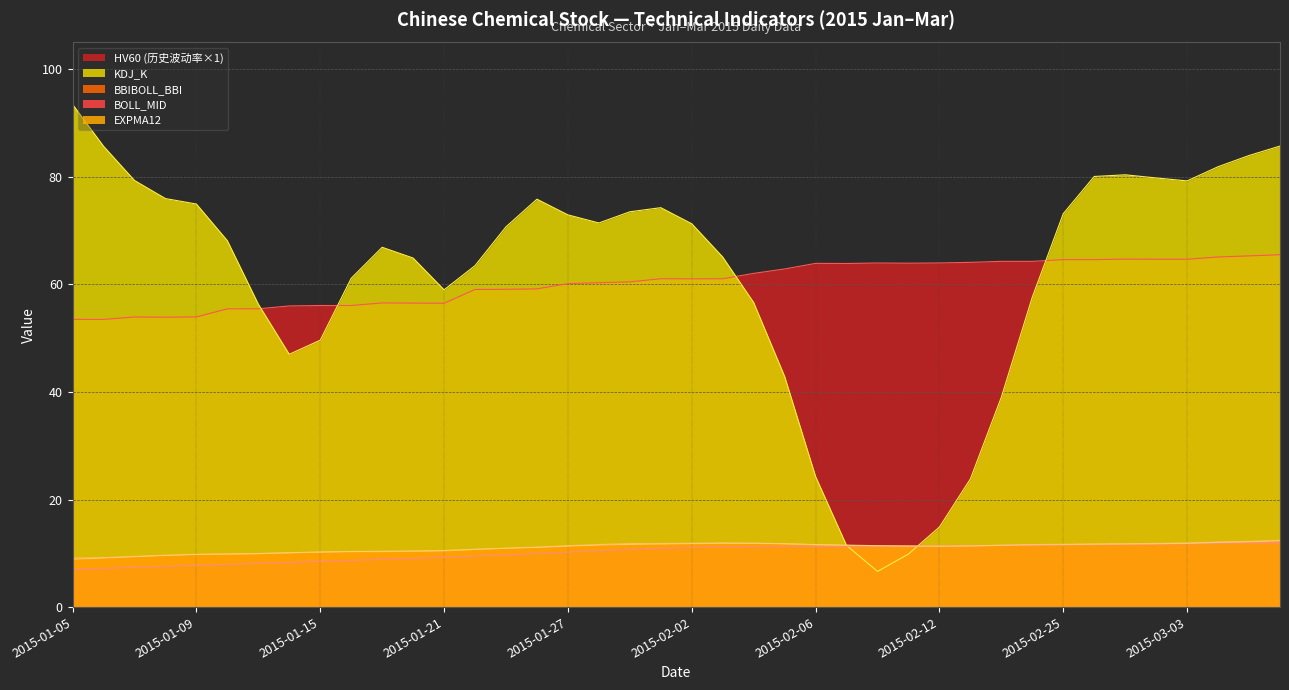

Reading left to right, extract all data points from this chart.

BBIBOLL_BBI: 9.1	9.2	9.4	9.7	9.8	9.9	9.9	10.1	10.2	10.3	10.3	10.4	10.5	10.7	11.0	11.2	11.4	11.6	11.8	11.8	11.9	11.9	11.9	11.8	11.6	11.5	11.3	11.3	11.3	11.3	11.5	11.6	11.7	11.7	11.8	11.8	11.9	12.1	12.2	12.4
BOLL_MID: 7.0	7.2	7.4	7.6	7.8	7.9	8.1	8.3	8.5	8.7	8.9	9.1	9.3	9.5	9.7	10.0	10.2	10.5	10.7	10.9	11.1	11.2	11.3	11.3	11.3	11.3	11.3	11.3	11.4	11.4	11.4	11.5	11.6	11.6	11.7	11.7	11.8	11.8	11.9	12.0
EXPMA12: 8.9	9.1	9.4	9.6	9.8	9.9	10.0	10.1	10.2	10.3	10.4	10.4	10.5	10.7	10.9	11.1	11.3	11.5	11.7	11.7	11.8	11.9	11.9	11.8	11.6	11.5	11.4	11.3	11.3	11.4	11.5	11.6	11.6	11.7	11.7	11.8	11.9	12.0	12.1	12.3
KDJ_K: 93.5	85.7	79.3	76.0	75.0	68.1	56.3	47.0	49.6	61.1	66.9	64.9	59.0	63.5	70.7	75.9	72.9	71.4	73.5	74.3	71.3	65.1	56.6	42.9	24.3	11.5	6.6	9.9	14.9	23.8	39.0	57.7	73.2	80.1	80.4	79.8	79.3	81.9	84.0	85.7
HV60: 53.5	53.5	54.0	53.9	54.0	55.5	55.5	56.0	56.1	56.1	56.6	56.5	56.5	59.1	59.1	59.2	60.2	60.3	60.5	61.1	61.0	61.1	62.1	62.9	63.9	63.9	64.0	64.0	64.0	64.1	64.3	64.3	64.6	64.6	64.7	64.7	64.7	65.1	65.3	65.5